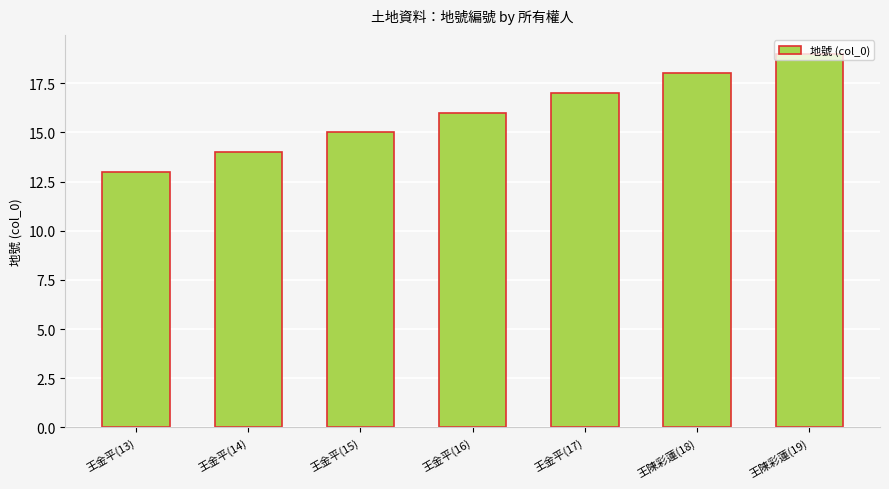

Does the chart contain any negative values?

No